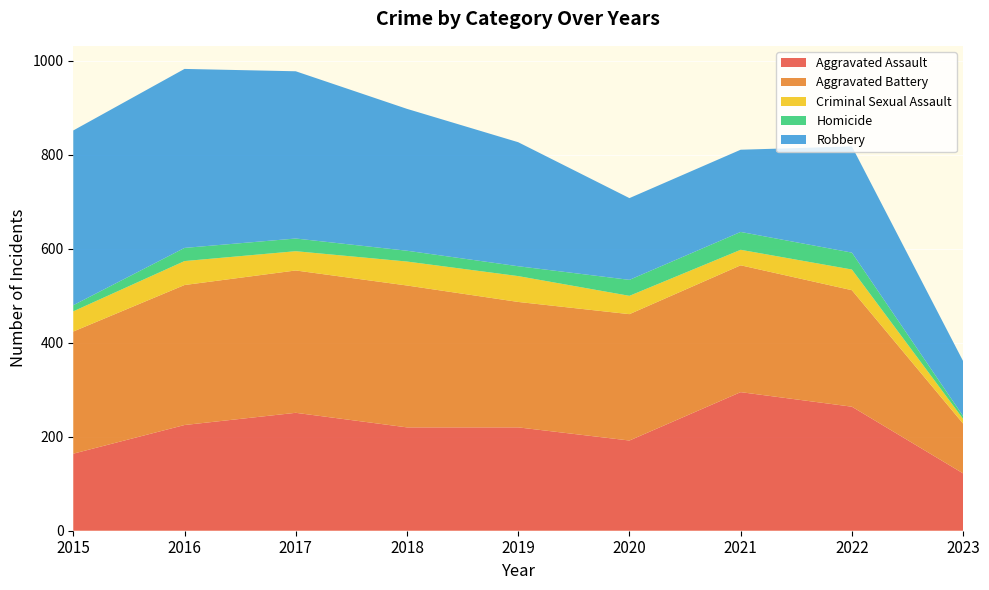

Reading right to left, extract all data points from this chart.

Aggravated Assault: 122	264	295	192	220	220	251	225	164
Aggravated Battery: 106	248	270	269	267	302	303	298	260
Criminal Sexual Assault: 10	44	33	39	55	51	41	51	43
Homicide: 6	36	38	34	21	23	27	28	13
Robbery: 117	226	175	174	264	302	356	381	372